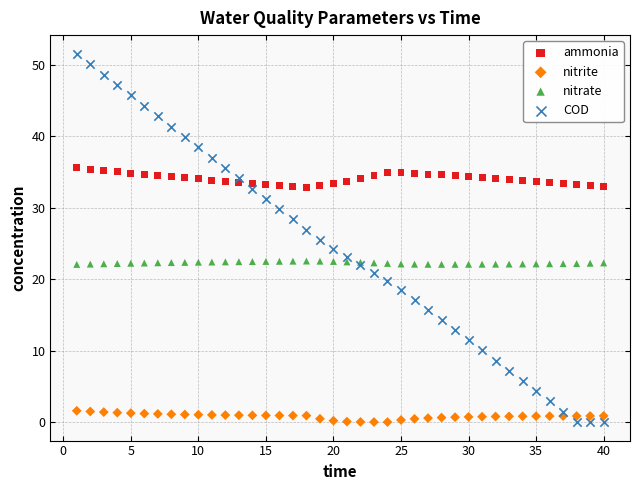

Which series contains the highest Y value?

COD